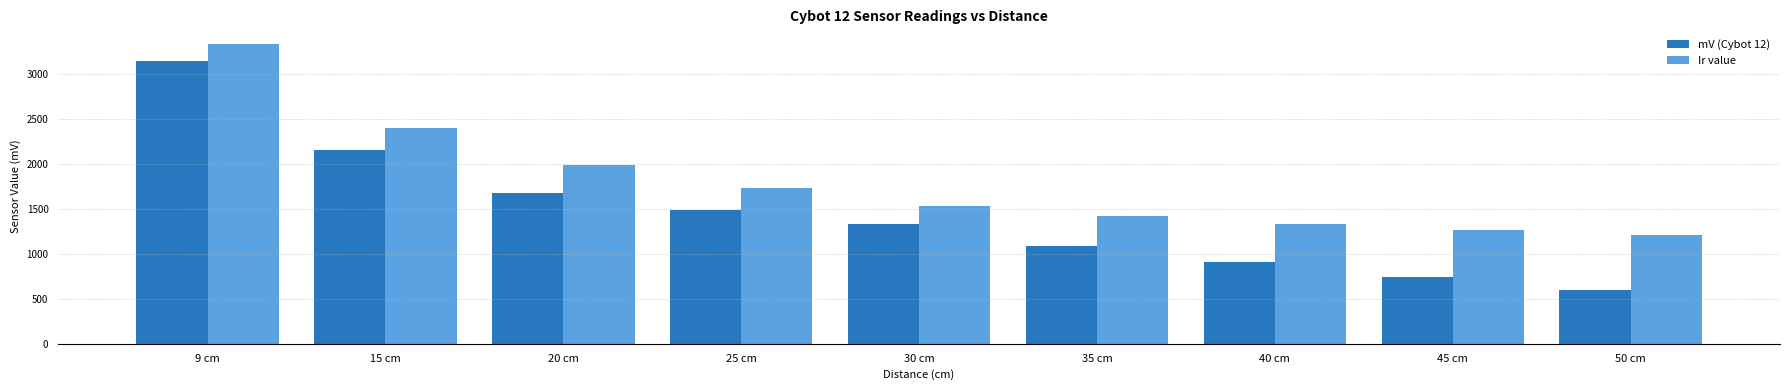

Reading right to left, extract all data points from this chart.

mV (Cybot 12): 50 cm=594	45 cm=739	40 cm=910	35 cm=1090	30 cm=1328	25 cm=1488	20 cm=1681	15 cm=2152	9 cm=3146
Ir value: 50 cm=1205	45 cm=1262	40 cm=1330	35 cm=1427	30 cm=1531	25 cm=1730	20 cm=1991	15 cm=2406	9 cm=3332